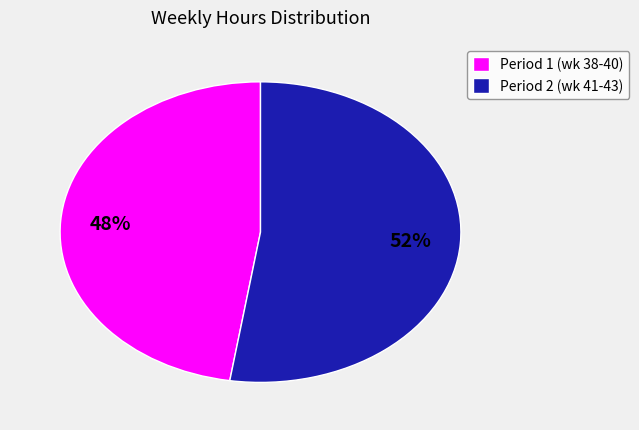

What is the ratio of the value at Period 1 (wk 38-40) to the value at Period 2 (wk 41-43)?

0.9